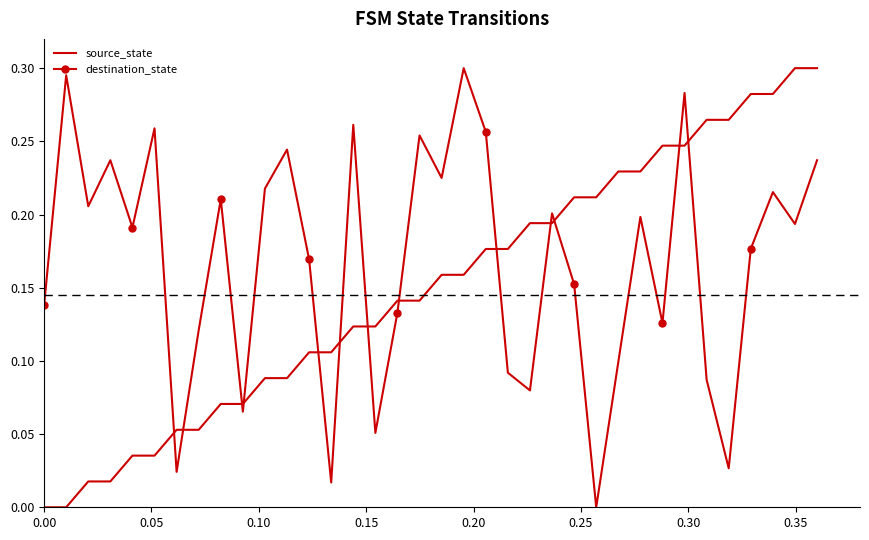

Rank the series by their average value, from highest to lowest.

destination_state, source_state